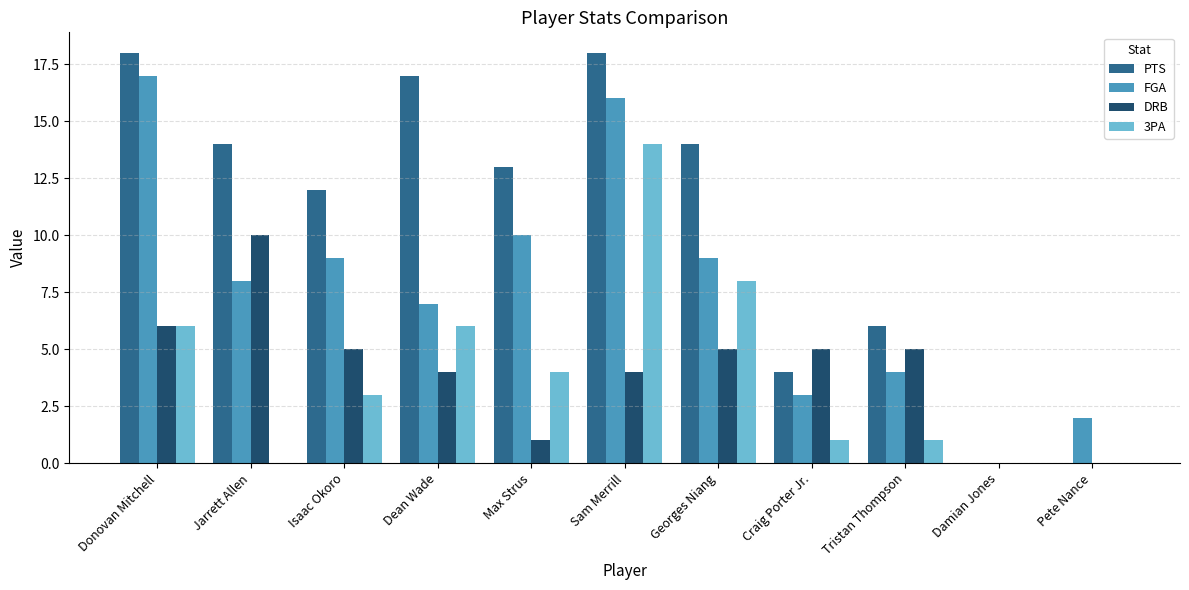

What is the total value across all series at Craig Porter Jr.?

13